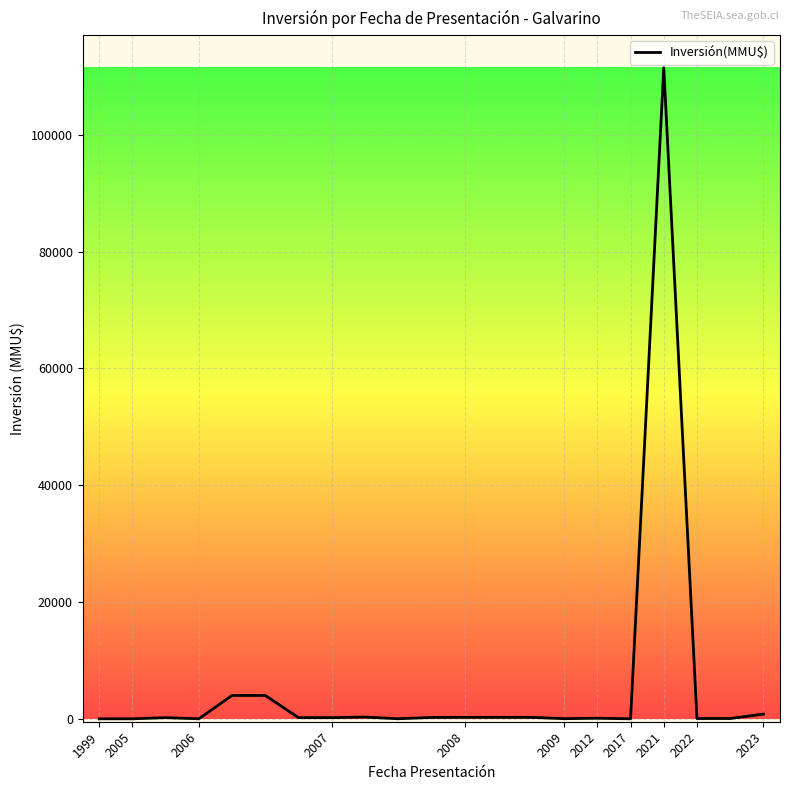

What is the difference between the maximum and minimum values?

111488